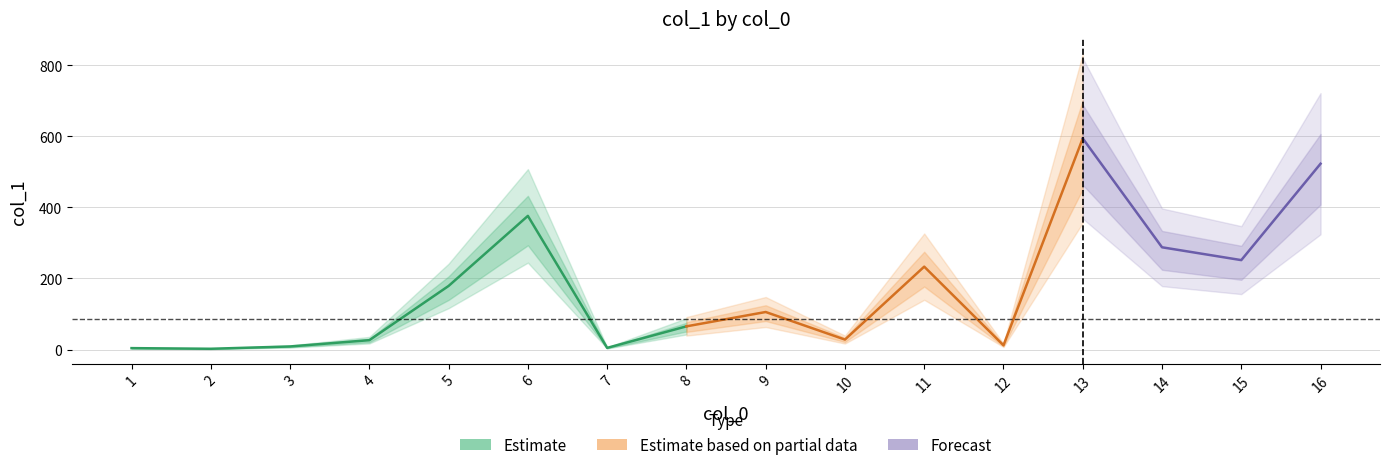

How many values are below 105?

8